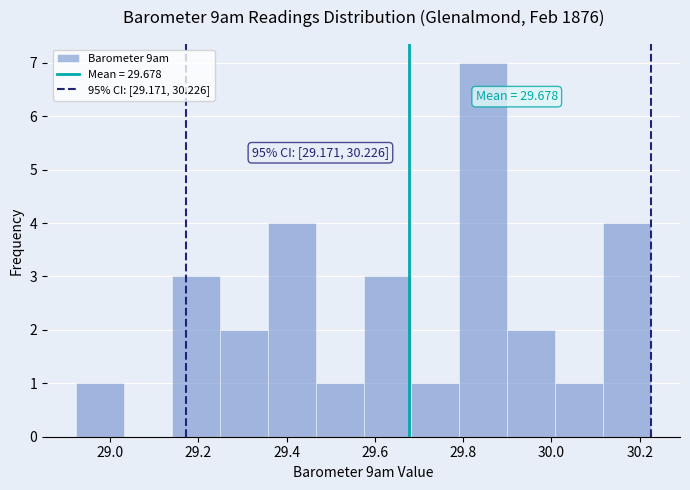

Which range on the x-axis has the tallest bar?

29.80 to 29.90